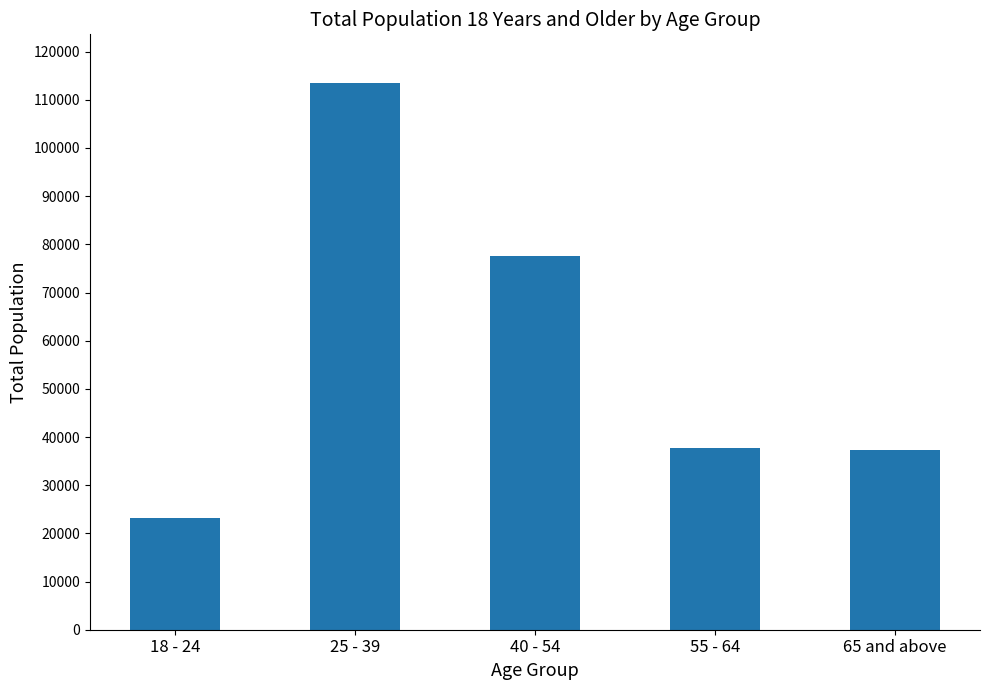

How many values are below 37770?

2